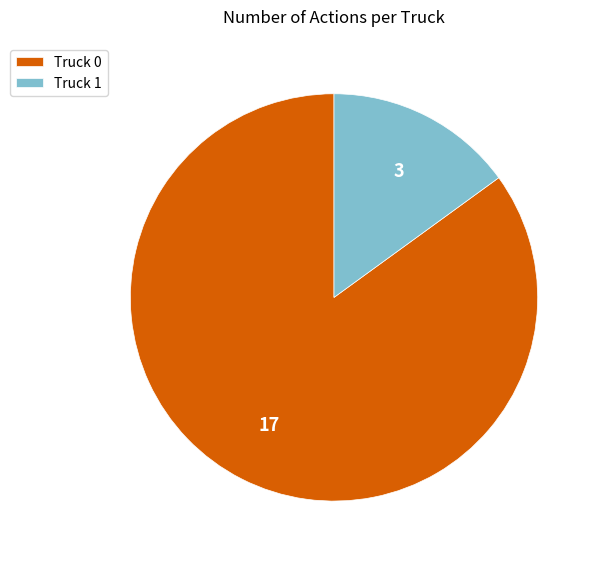

What is the largest slice in the pie chart?

Truck 0